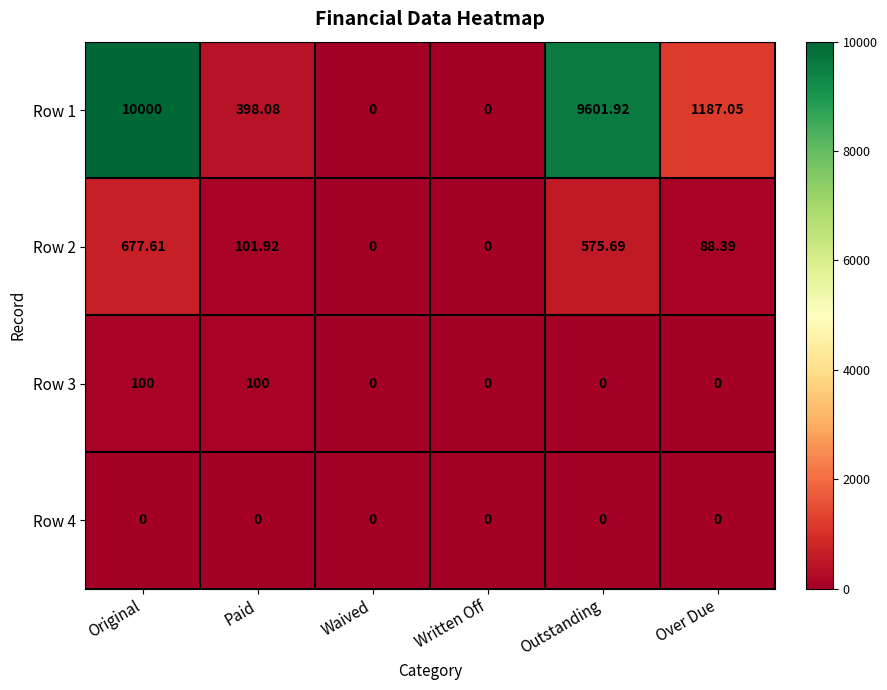

Where does the Row 2 series first go above 101?

Original